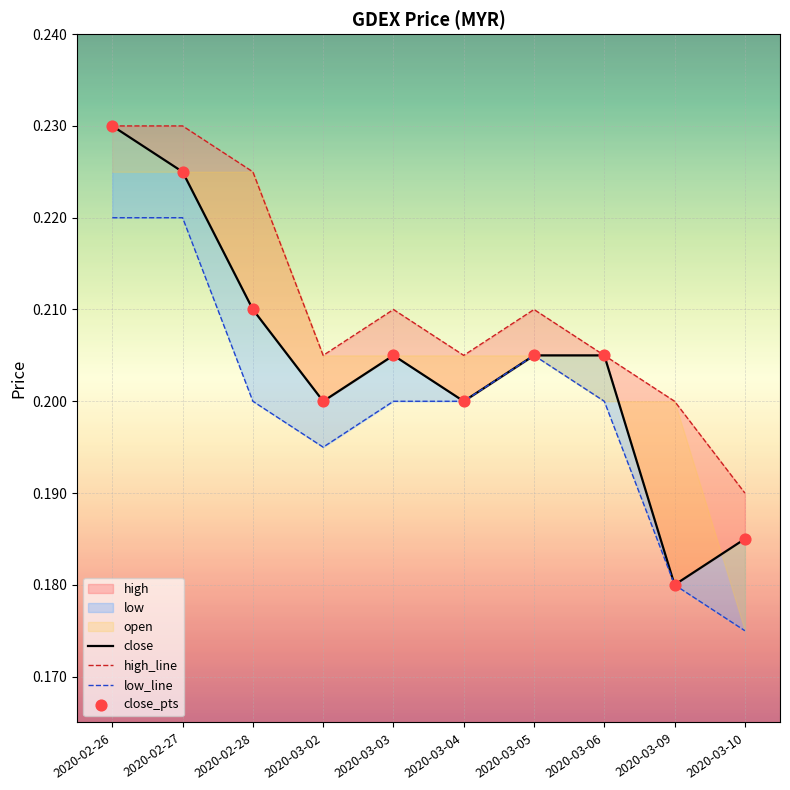

Which series has the largest Y range (max minus min)?

close